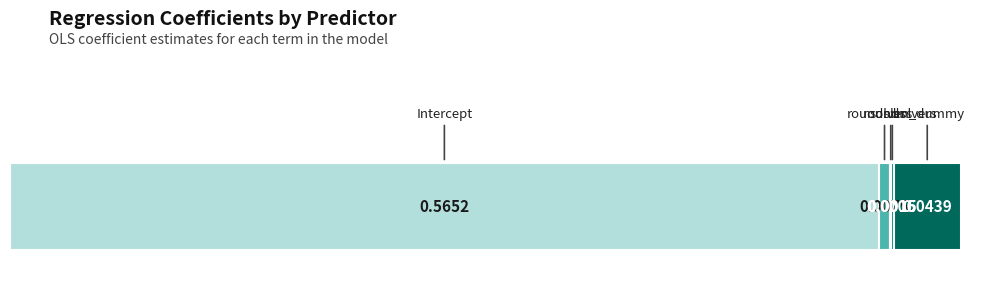

Are the bars grouped side by side (vs. stacked)?

No